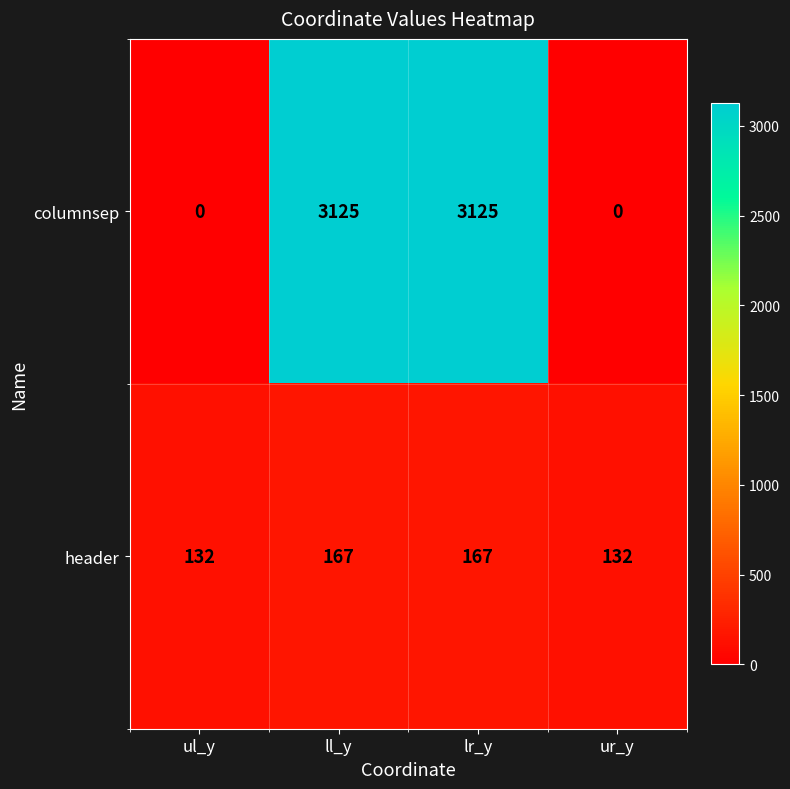

Reading left to right, list all the values displayed in this chart.

columnsep: ul_y=0	ll_y=3125	lr_y=3125	ur_y=0
header: ul_y=132	ll_y=167	lr_y=167	ur_y=132